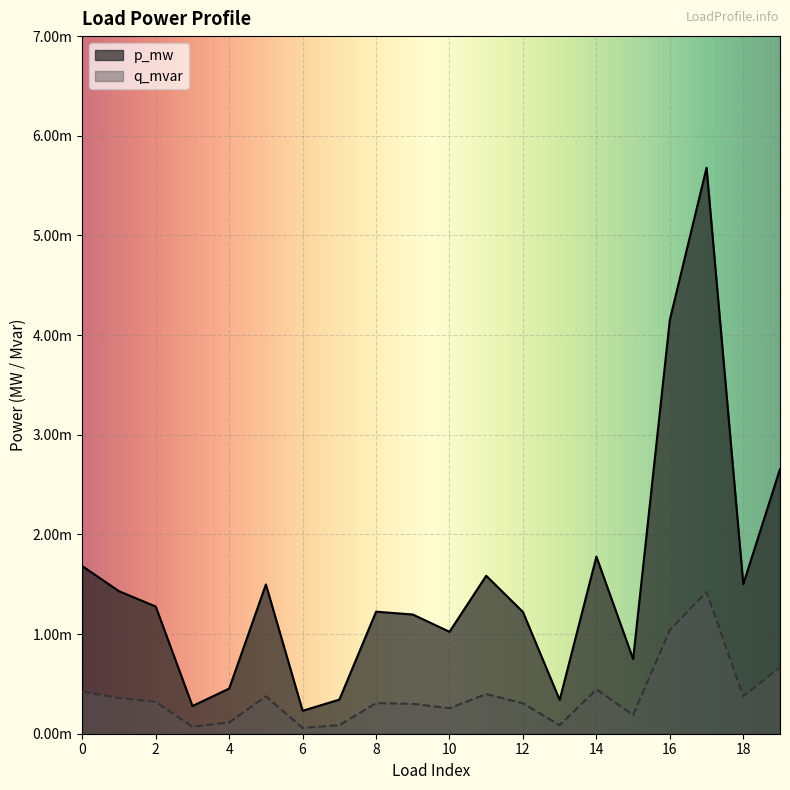

Between 4 and 17, which is larger?

17